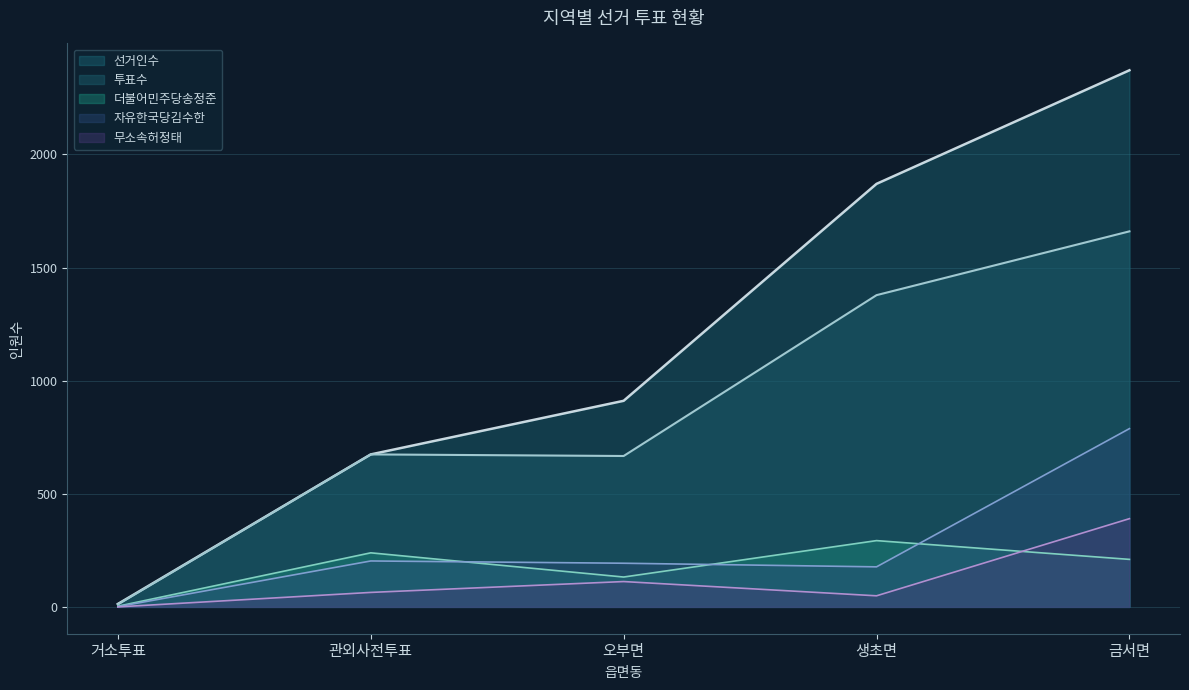

What is the greatest value displayed?

2372